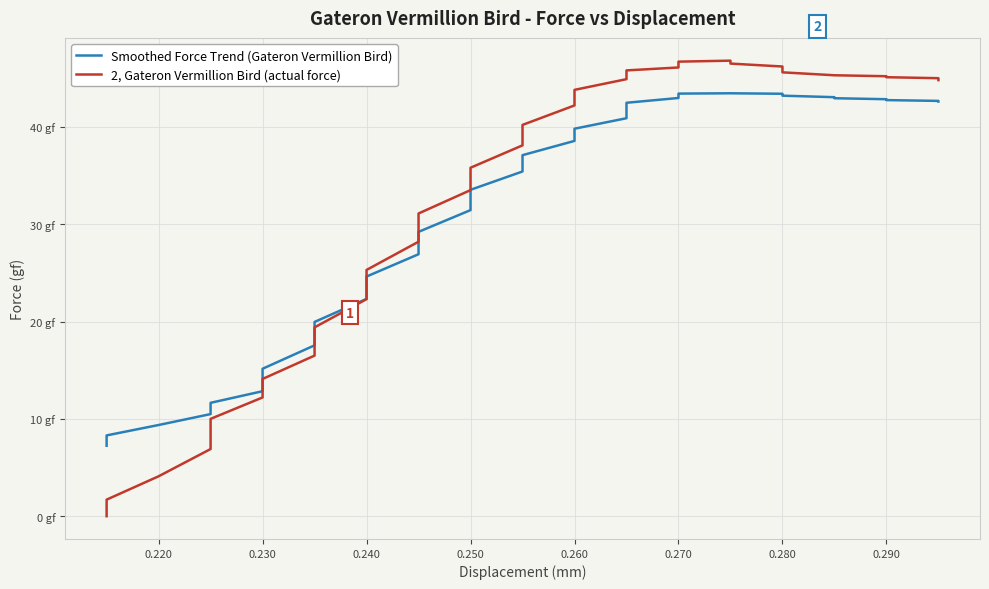

Reading left to right, extract all data points from this chart.

Smoothed Force Trend (Gateron Vermillion Bird): 7.2	8.3	9.4	10.5	11.6	12.8	15.1	17.6	20.0	22.3	24.6	26.9	29.2	31.4	33.5	35.4	37.1	38.6	39.8	40.9	41.8	42.5	43.0	43.3	43.4	43.4	43.4	43.4	43.3	43.2	43.0	42.9	42.8	42.7	42.7	42.6
2, Gateron Vermillion Bird (actual force): 0.0	1.7	4.1	6.9	10.0	12.2	14.1	16.5	19.4	22.3	25.3	28.2	31.1	33.5	35.8	38.1	40.2	42.2	43.8	44.9	45.3	45.8	46.1	46.4	46.7	46.8	46.5	46.2	45.9	45.6	45.3	45.3	45.2	45.1	45.0	44.8